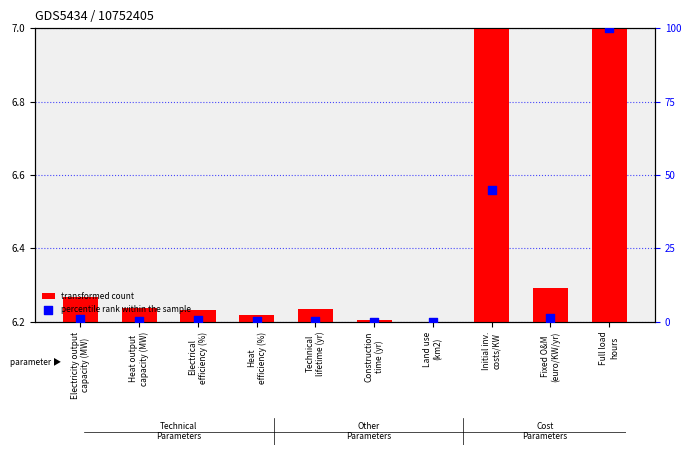

Which series has the largest total across all categories?

percentile rank within the sample